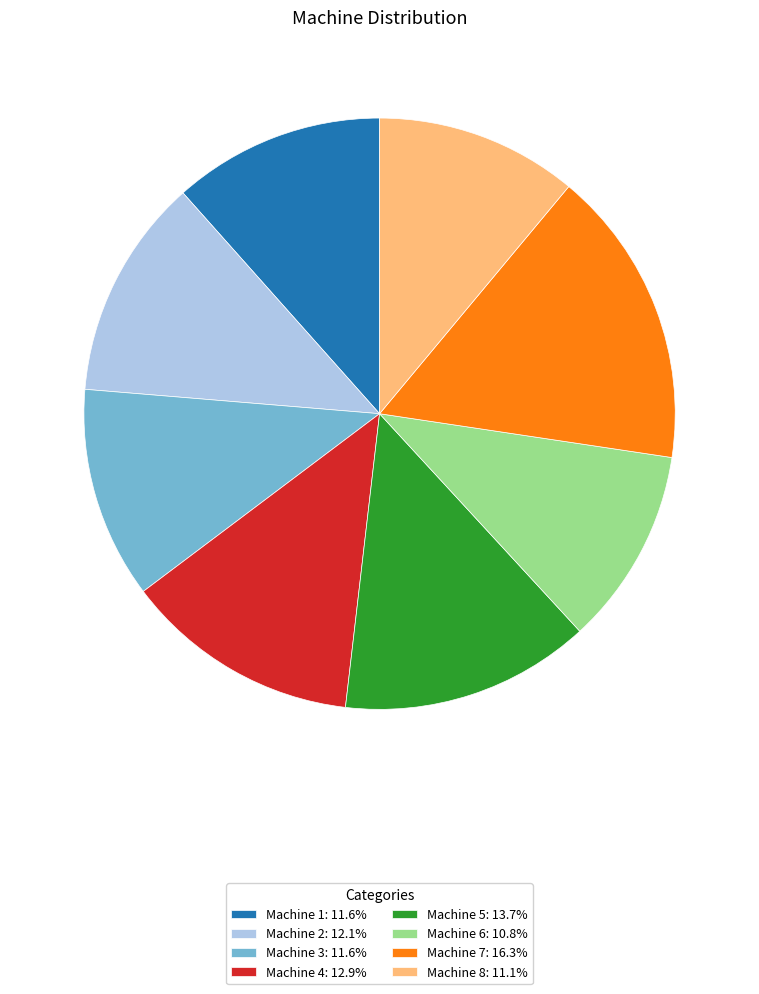

Count the number of slices in the pie.

8